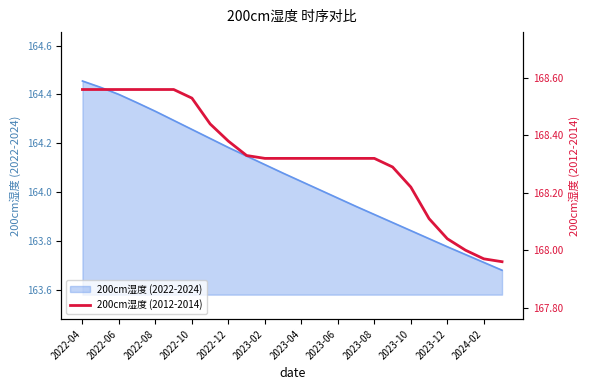

What is the difference between the values at 2023-02 and 22?

0.6